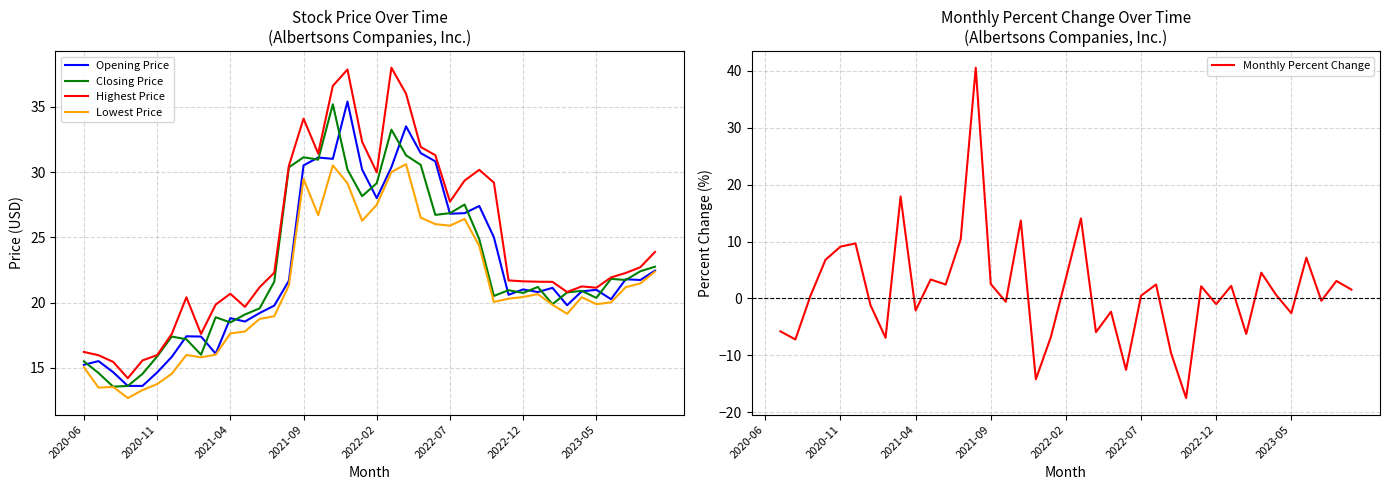

True or false: Highest Price and Lowest Price intersect in this chart.

False